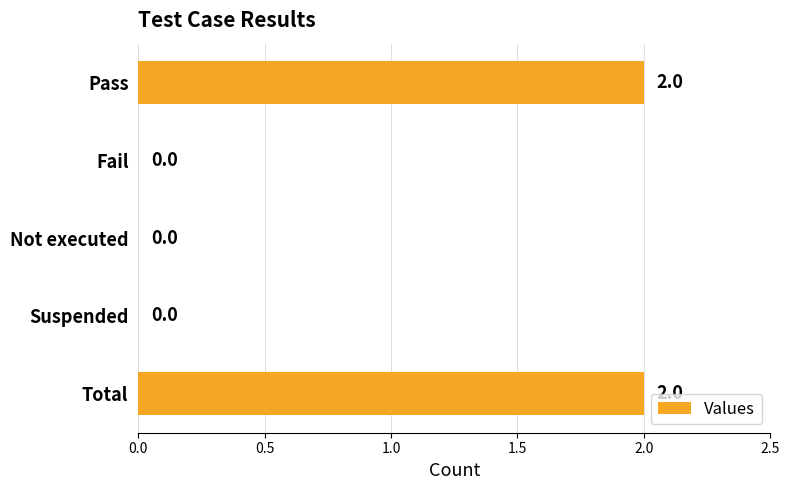

Reading top to bottom, list all the values displayed in this chart.

Pass=2	Fail=0	Not executed=0	Suspended=0	Total=2